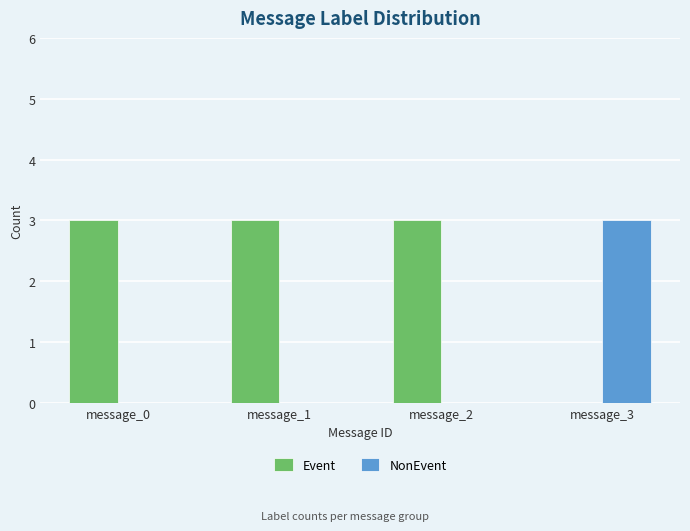

What is the sum of all Event values?

9